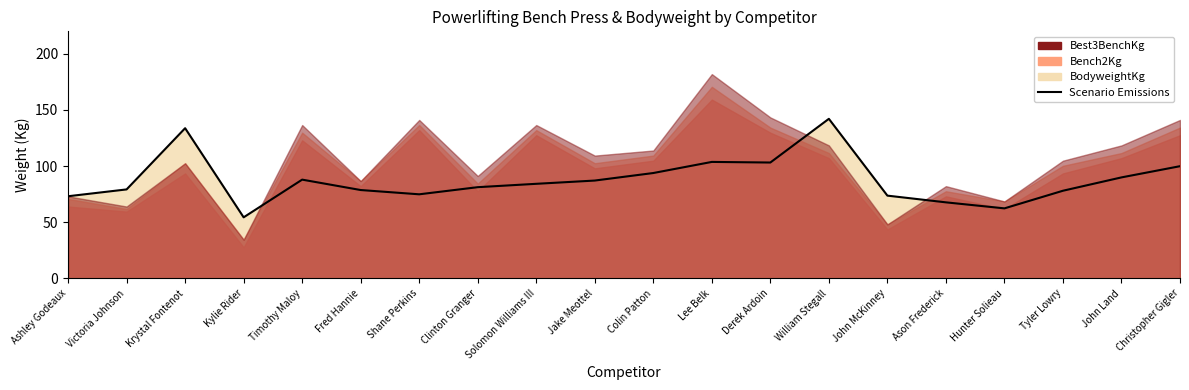

How many data points are less than 84?

10